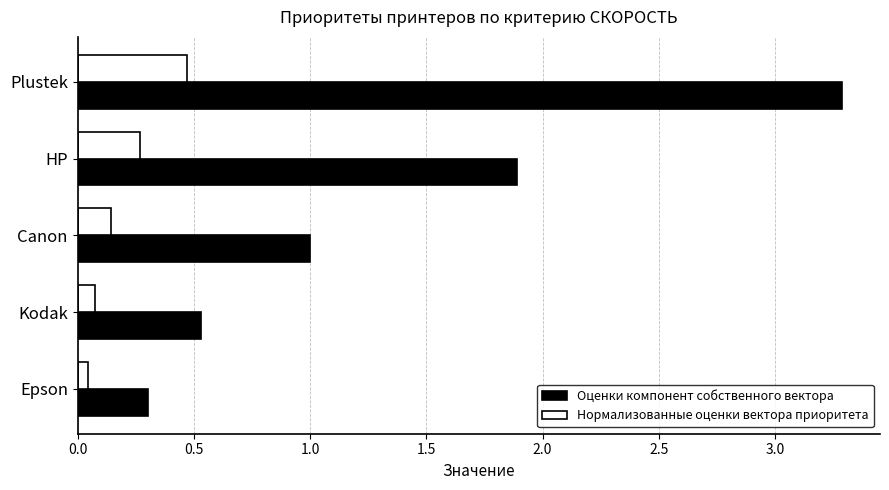

True or false: Оценки компонент собственного вектора has a value of 1.0 at Canon.

True